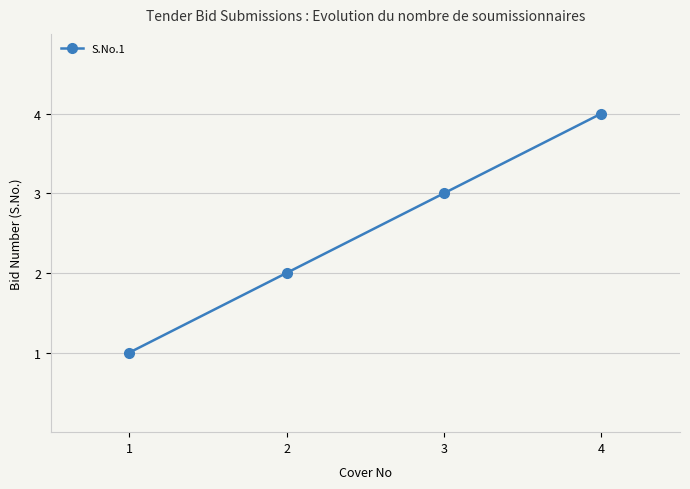

What is the difference between the values at 1 and 3?

2